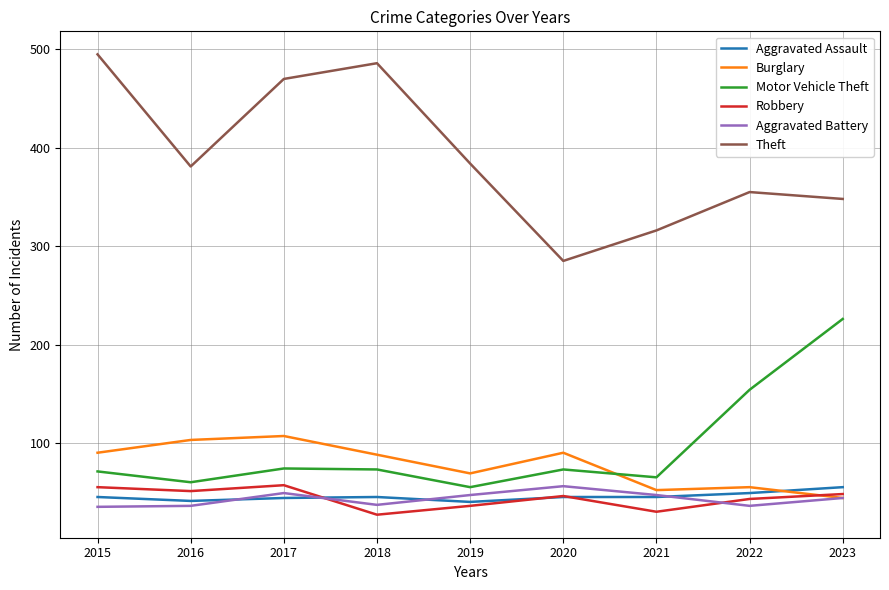

At 2015, list the series in order from largest to smallest.

Theft, Burglary, Motor Vehicle Theft, Robbery, Aggravated Assault, Aggravated Battery